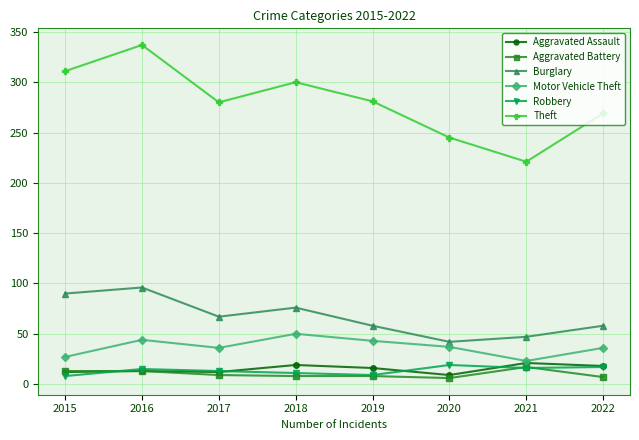

Does the chart display data point markers on the line(s)?

Yes